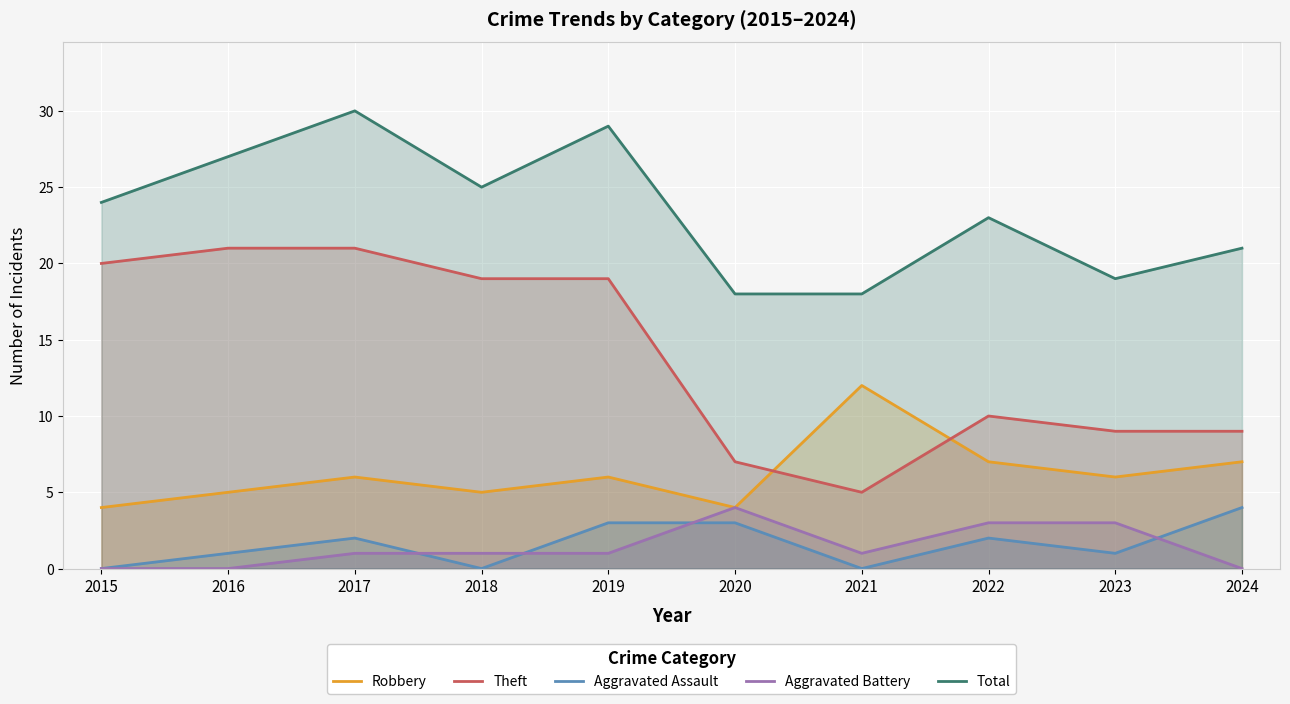

True or false: Total has more than 0 points higher than both neighbors.

True